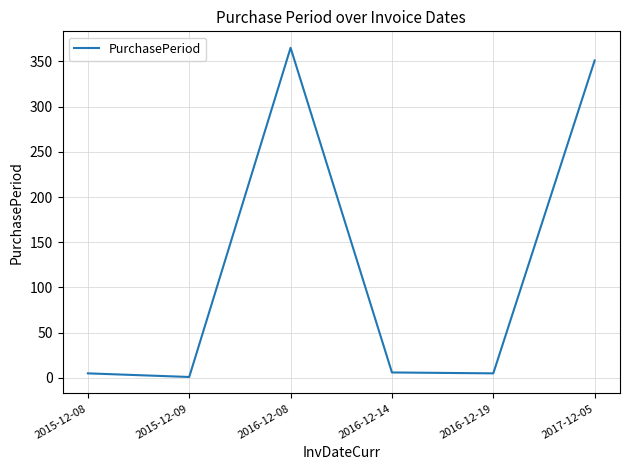

Count the number of categories in the chart.

6